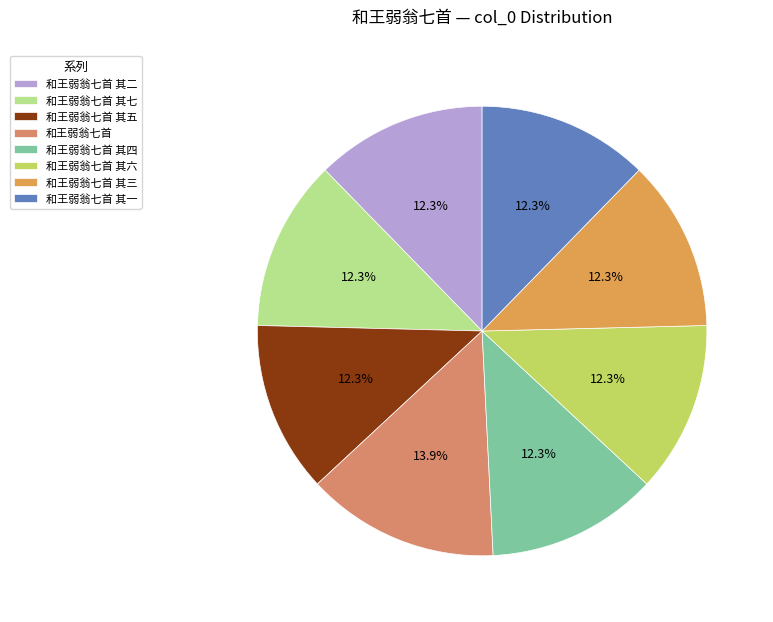

How many segments does this pie chart have?

8